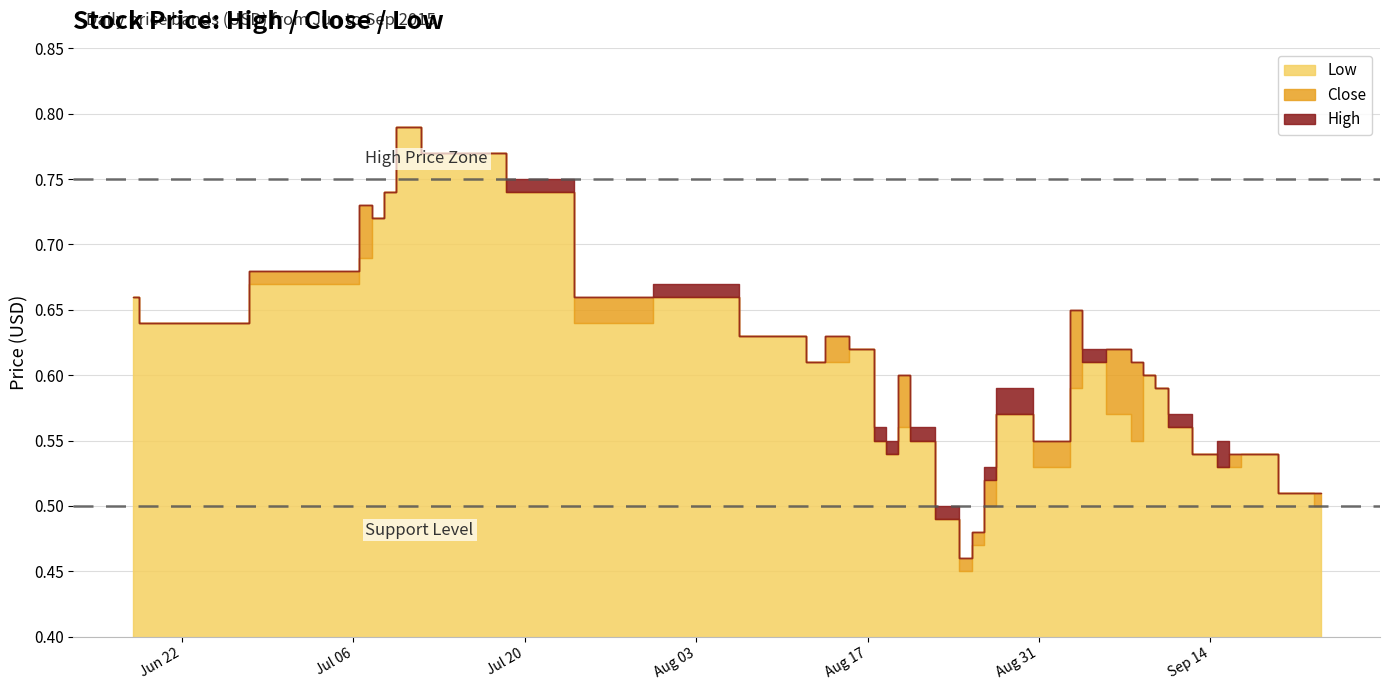

How many lines are shown in the chart?

3